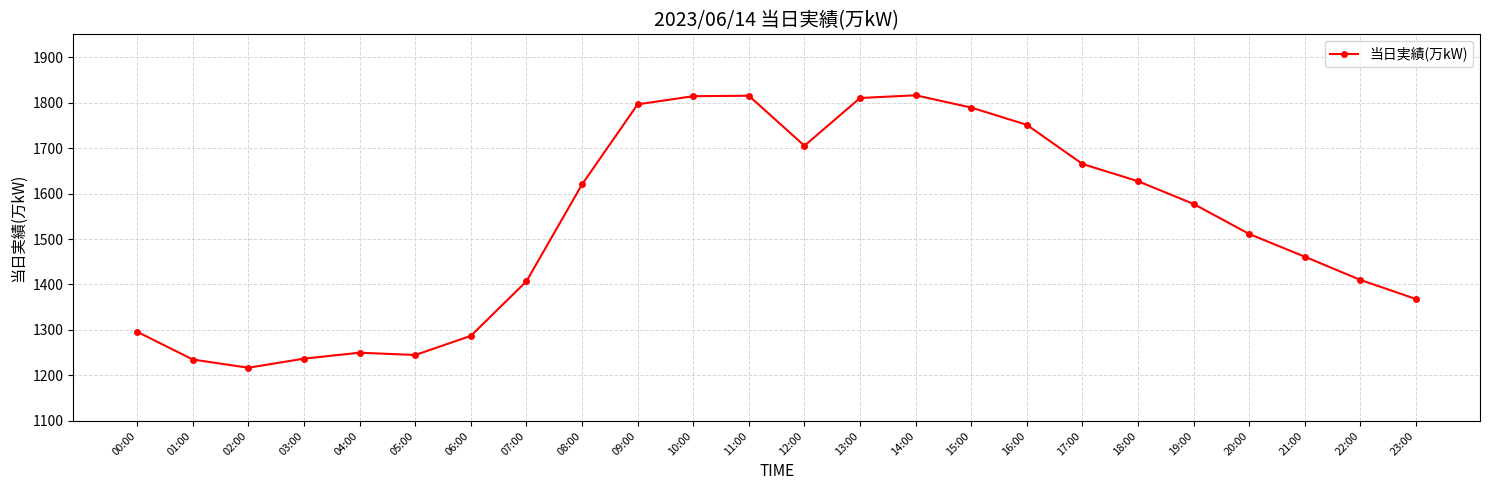

Where is the first local minimum?

02:00